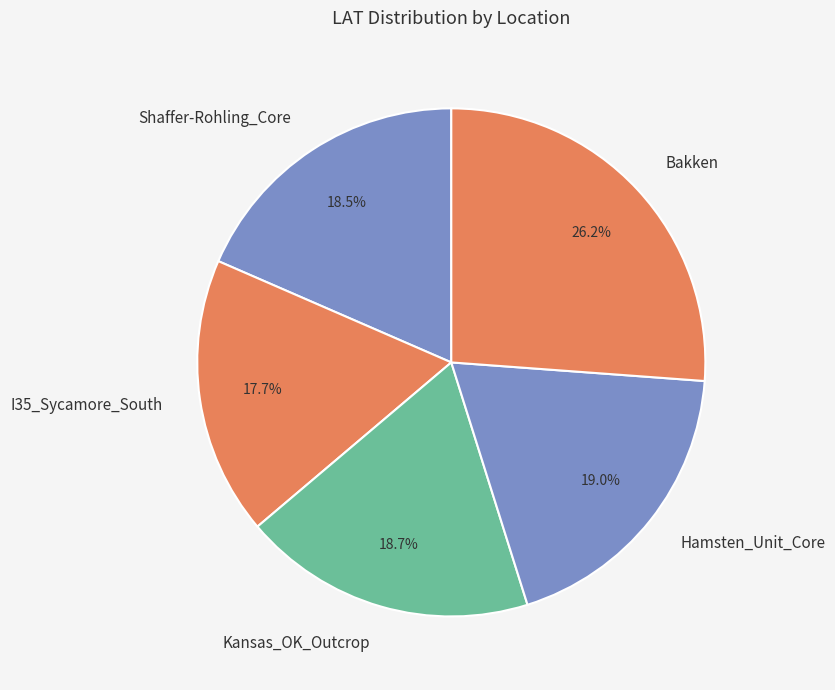

The Bakken slice represents 26% of the pie. True or false?

True